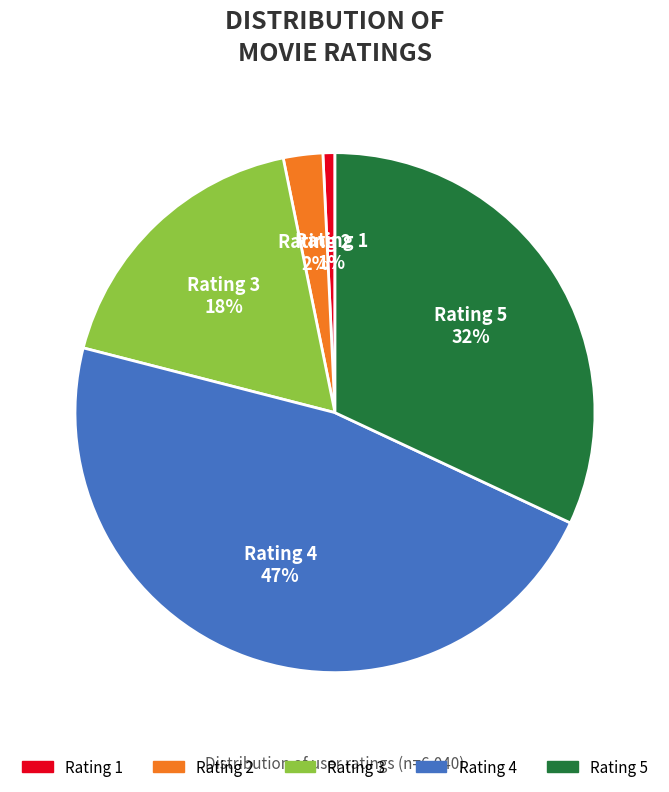

To the nearest percent, what is the combined percentage of Rating 2 and Rating 4?

49%